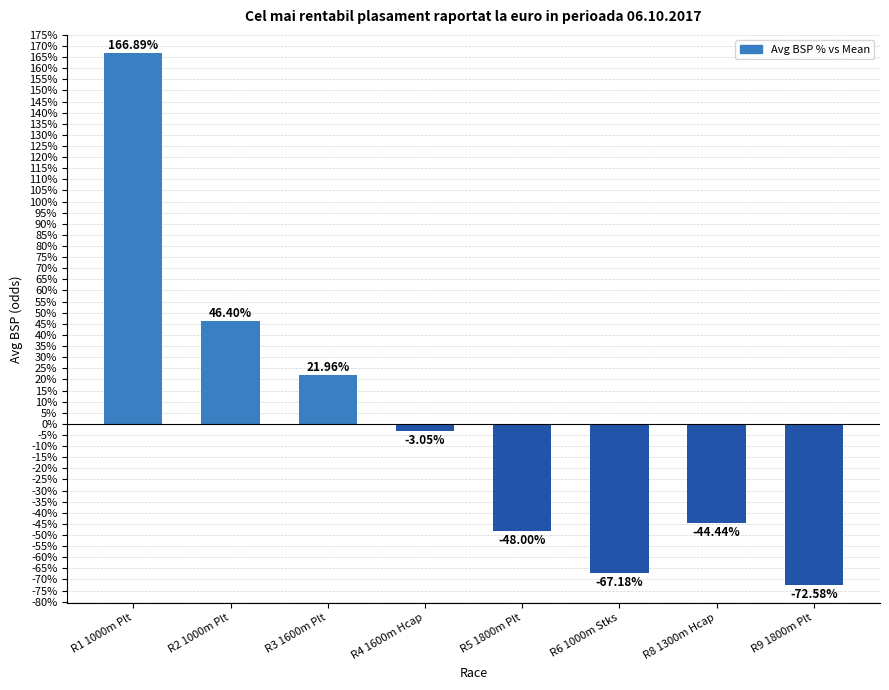

What is the greatest value displayed?

166.9